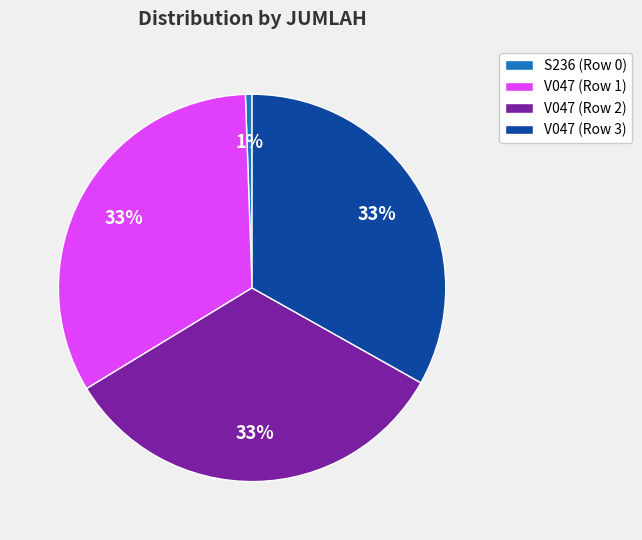

Which slice is the smallest?

S236 (Row 0)